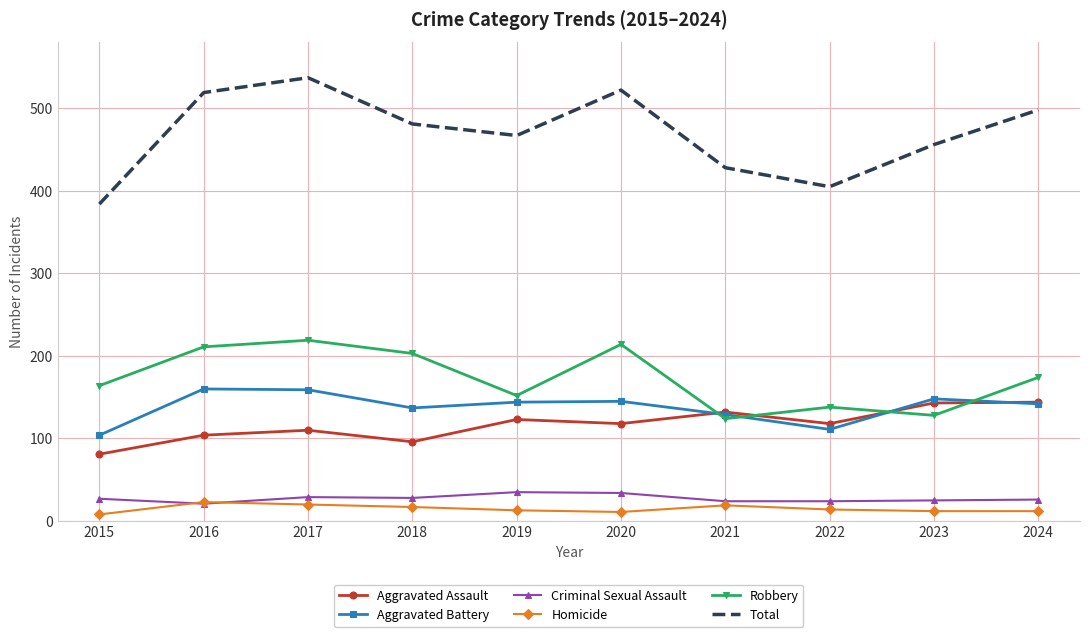

Which series has the largest total across all categories?

Total